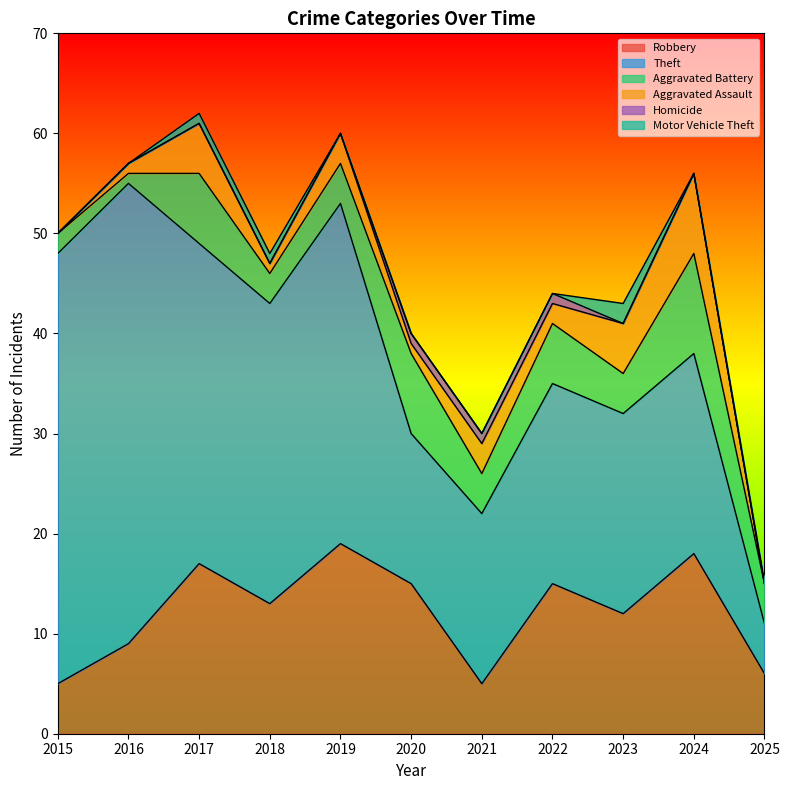

What is the value of the Aggravated Battery point at the 6th from the left?

8